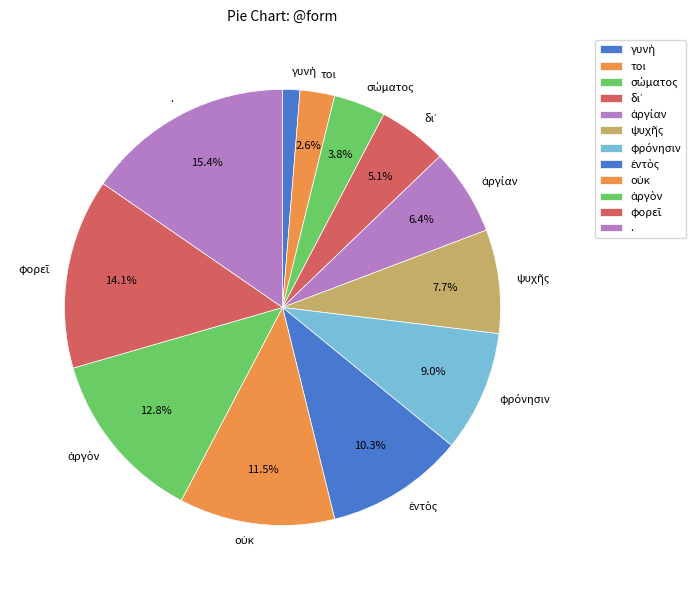

Which category has the biggest portion of the pie?

.